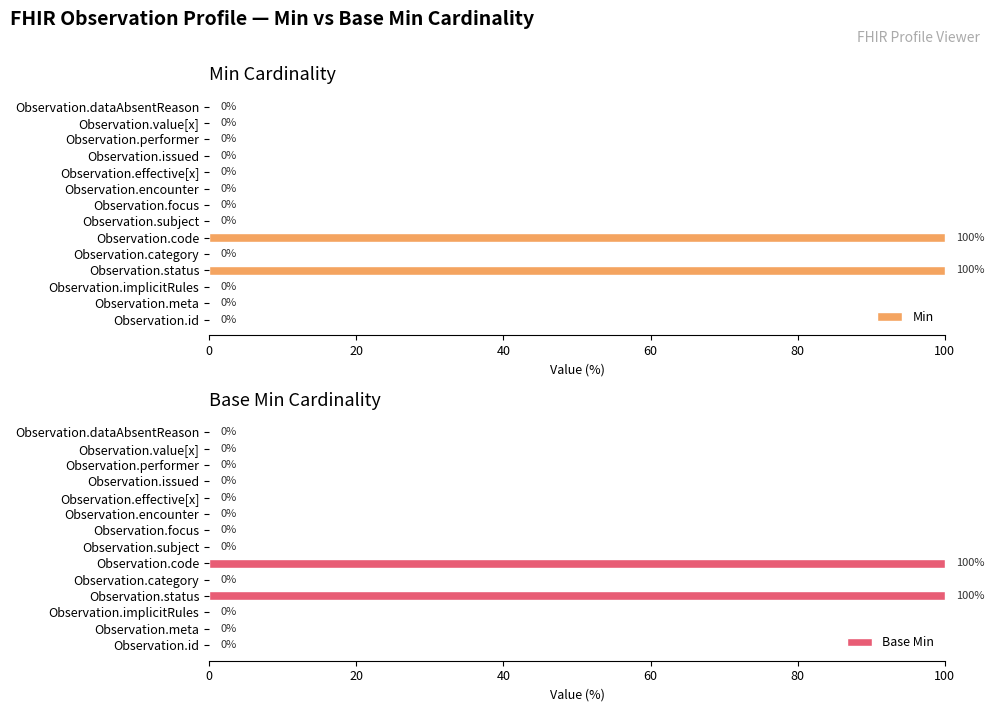

At how many categories does at least one series exceed 19?

2